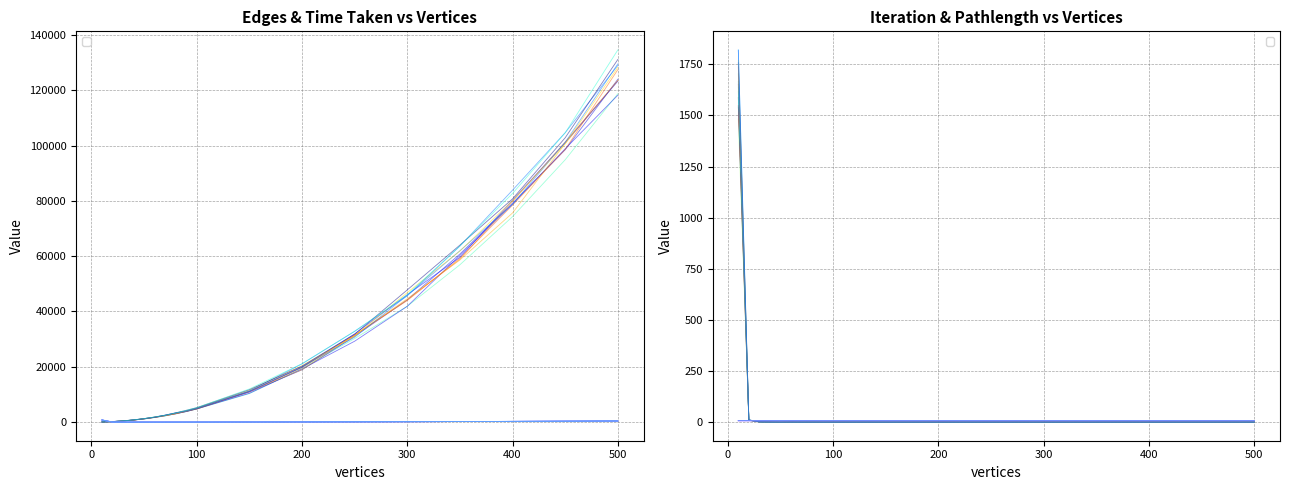

At which label does time taken first exceed 41?

10